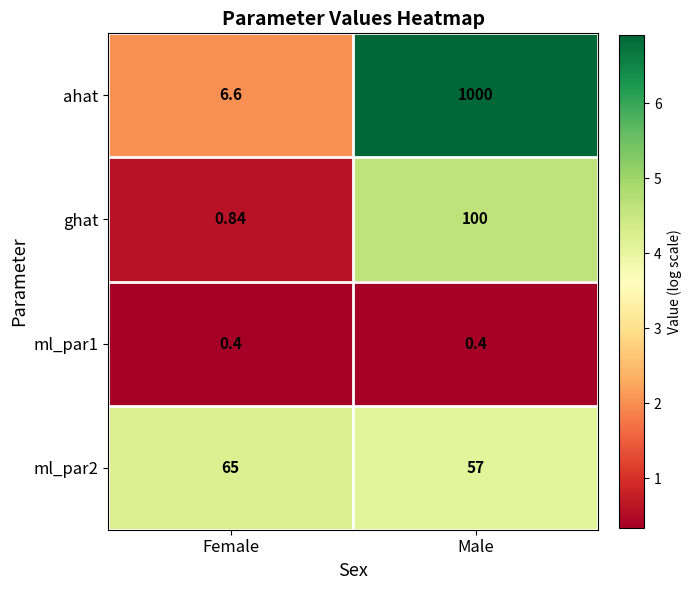

Which series has the largest range (max minus min)?

ahat